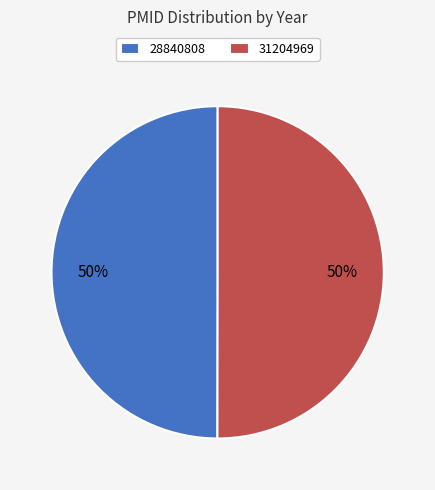

Approximately how many times larger is the value at 28840808 compared to 31204969?

1.0